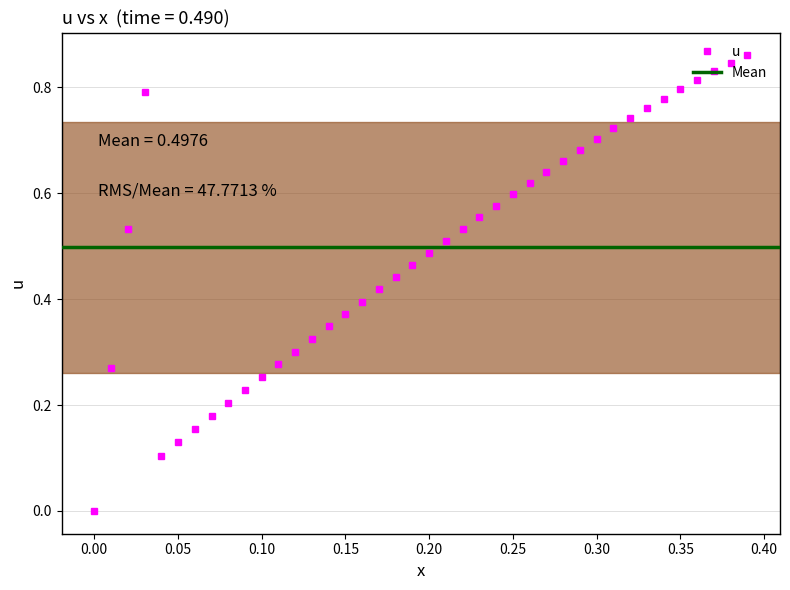

Is it true that u equals 0.0 at 0.05?

False